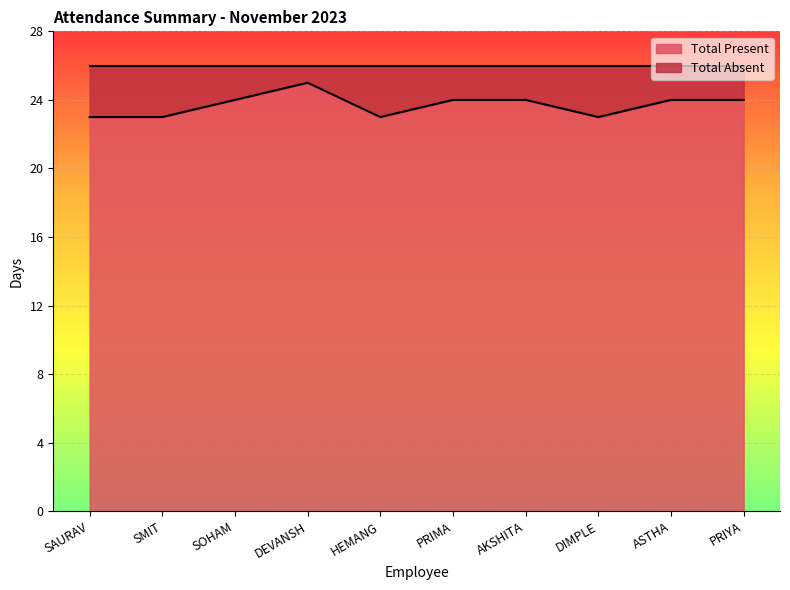

What is the sum of all values?

237